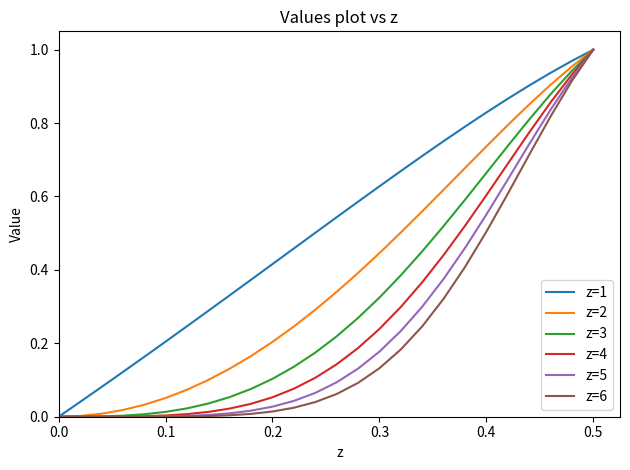

Which series has the largest total across all categories?

z=1